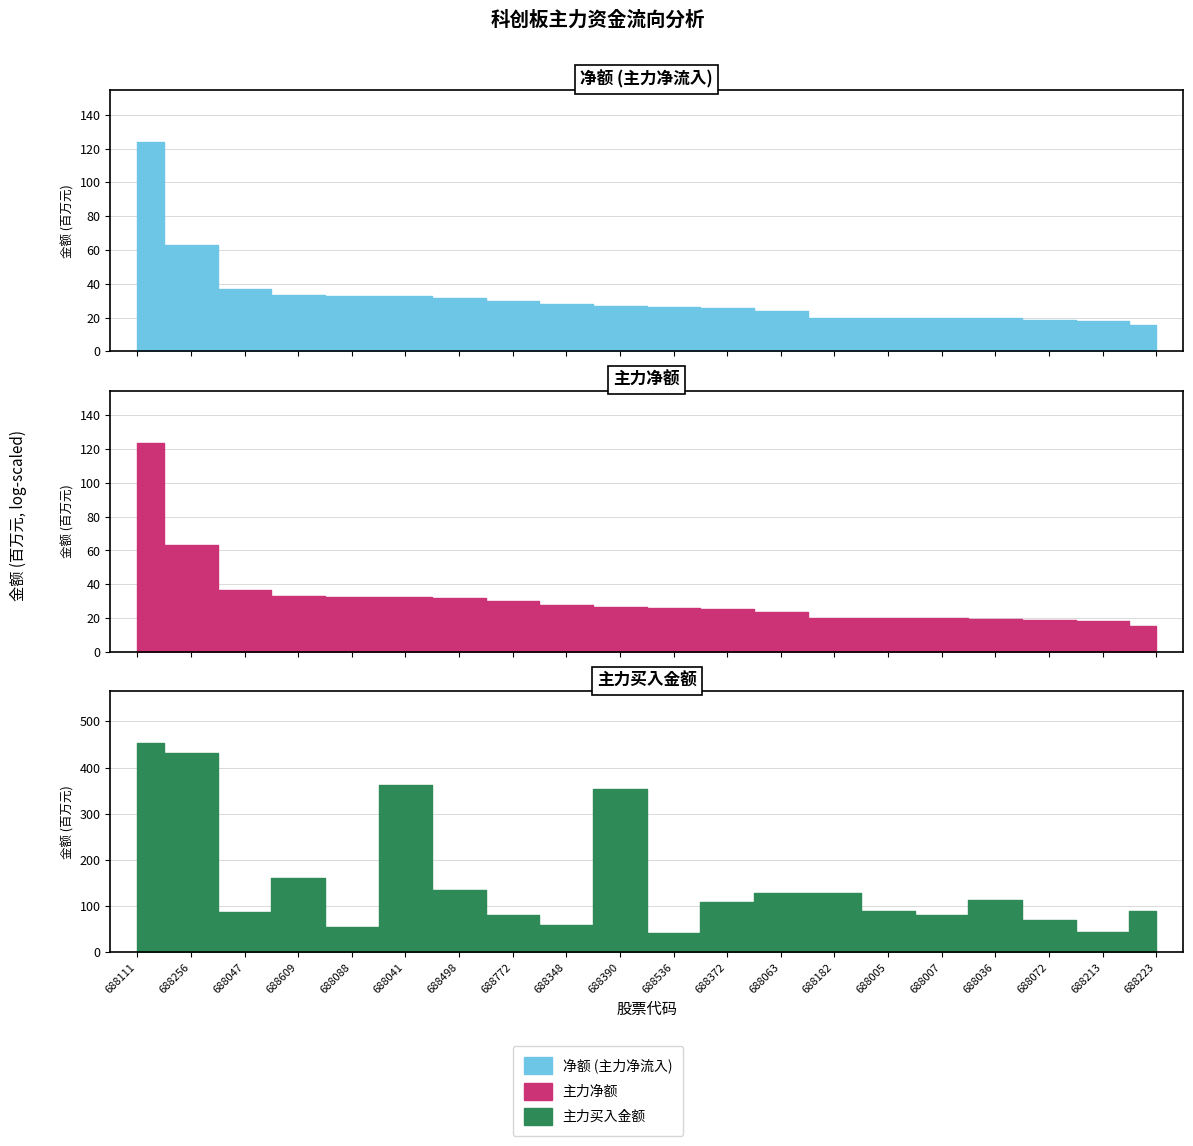

The 净额 series shows 10.6 at 688047. True or false?

False